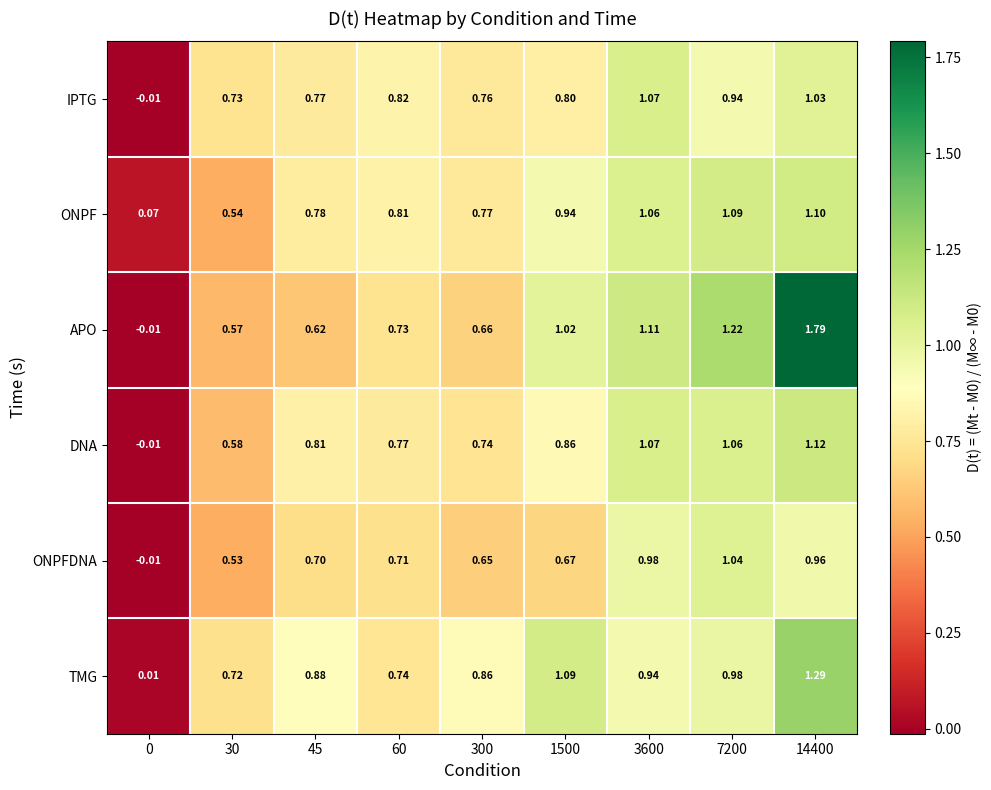

At how many categories does at least one series exceed 0?

9